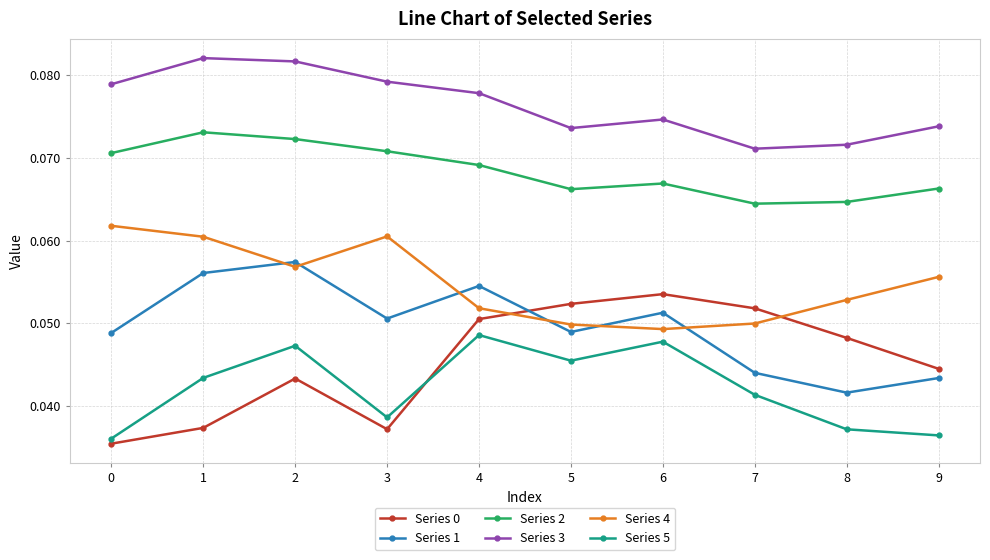

What is the sum of all Series 0 values?

0.5